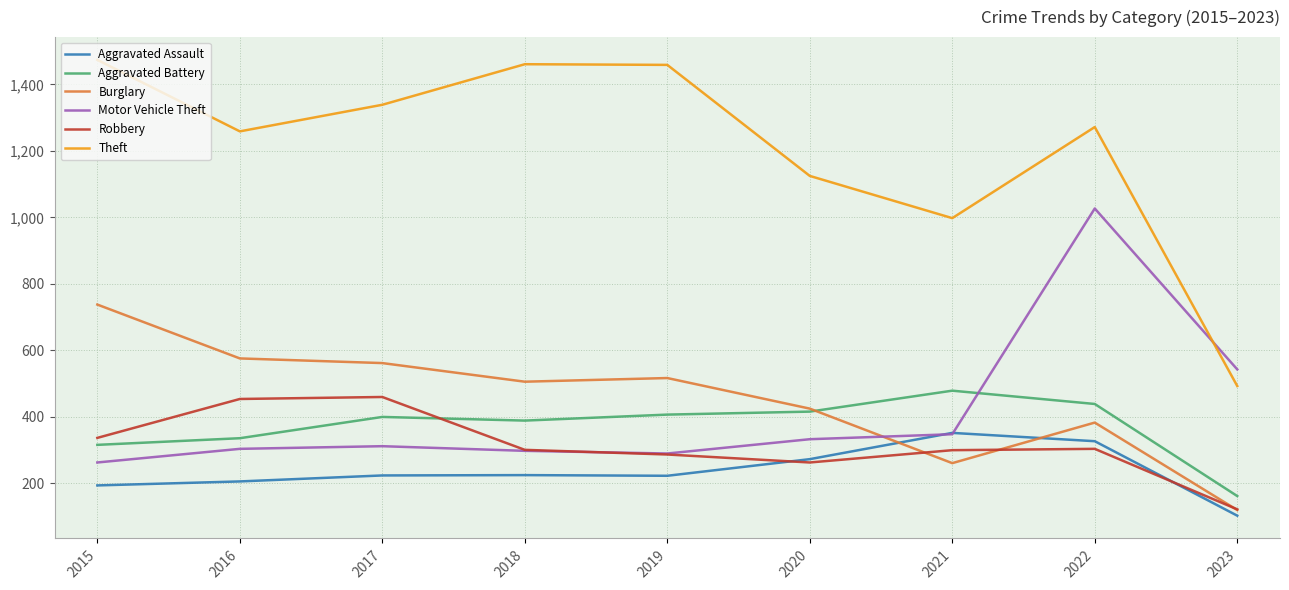

Count the number of categories in the chart.

9